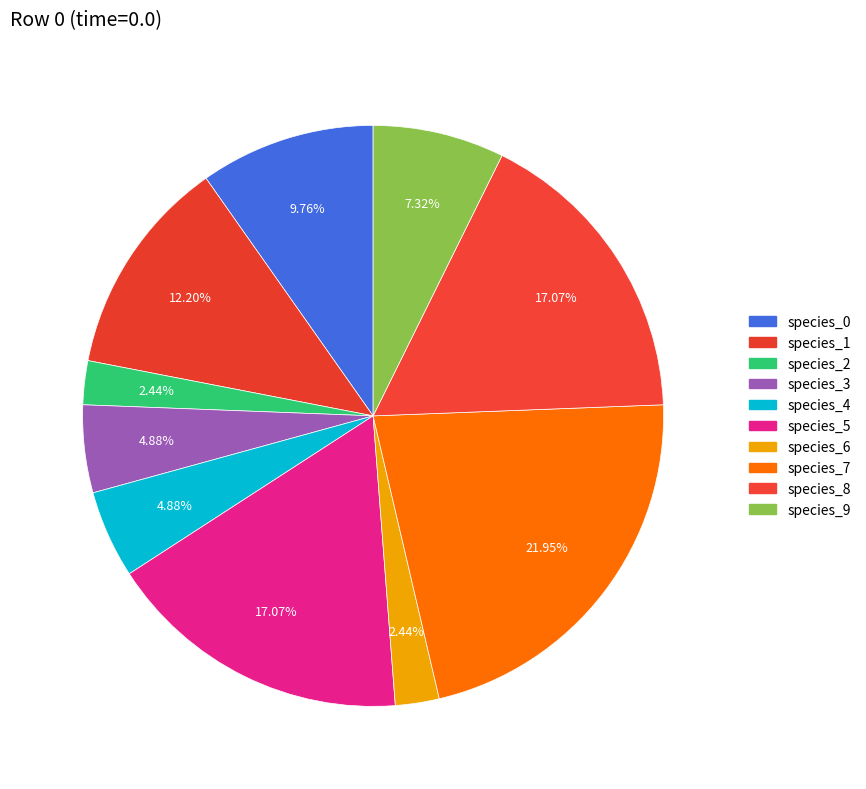

Is there a majority slice in this chart?

No